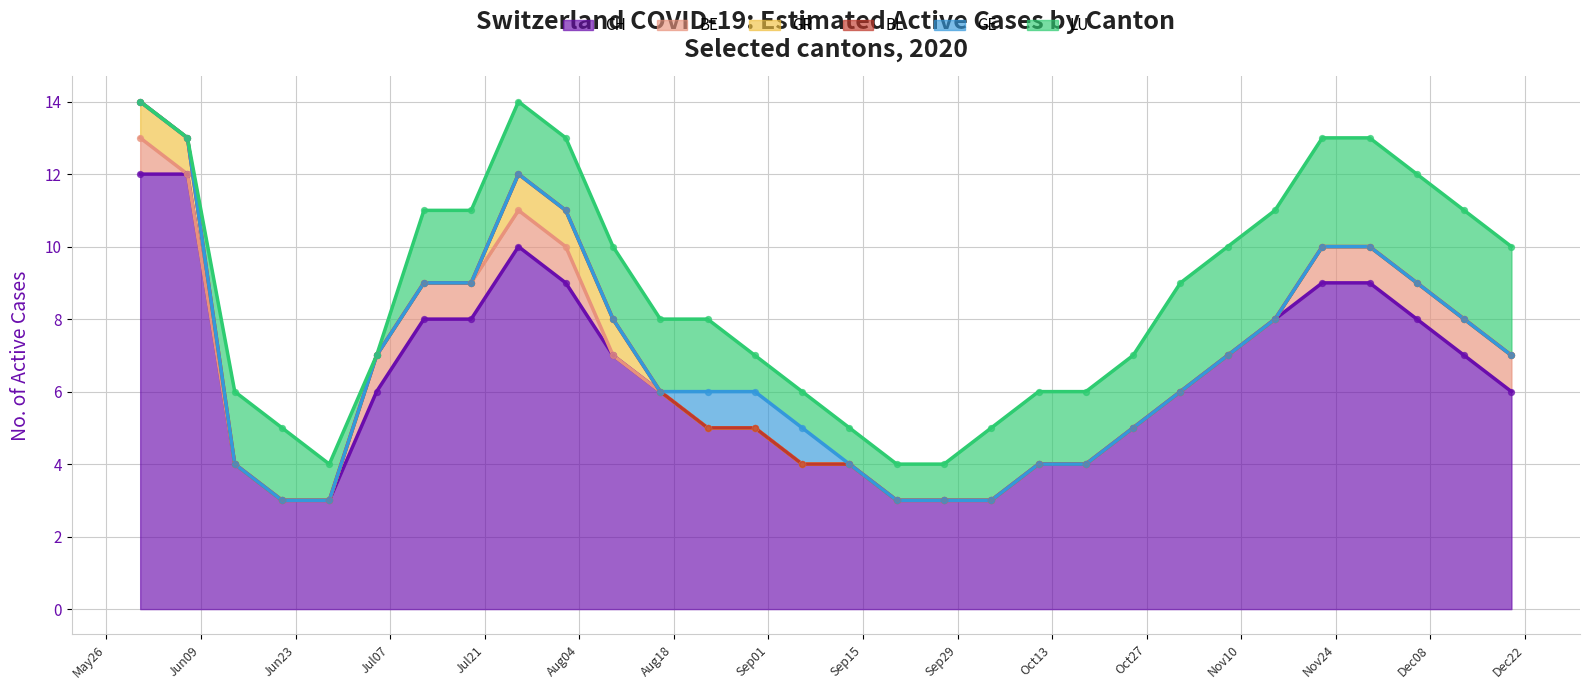

What is the minimum value for CH?

3